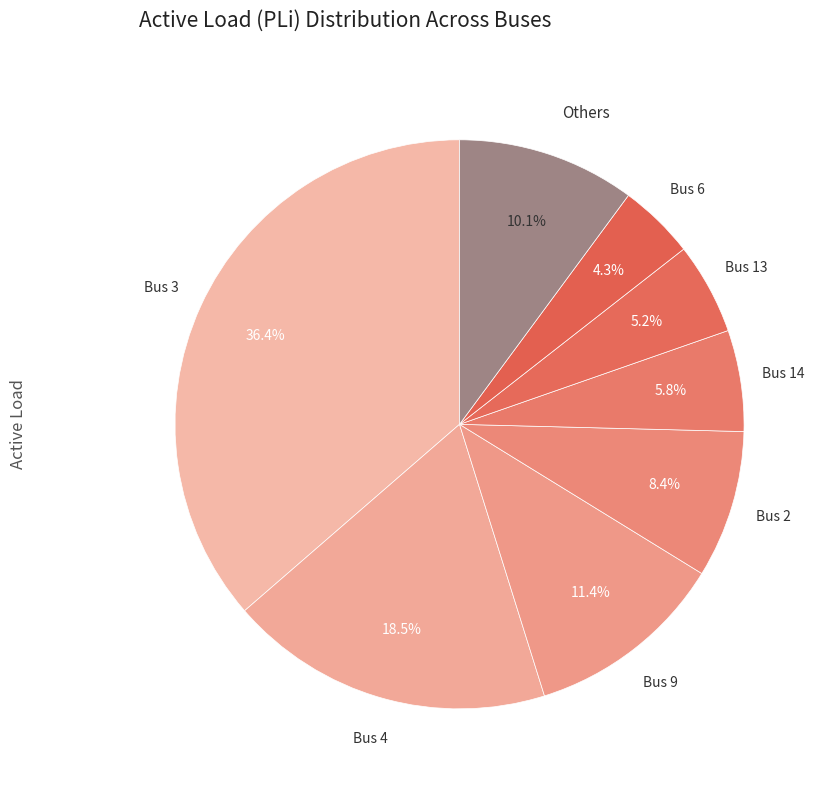

How many slices are in this pie chart?

8